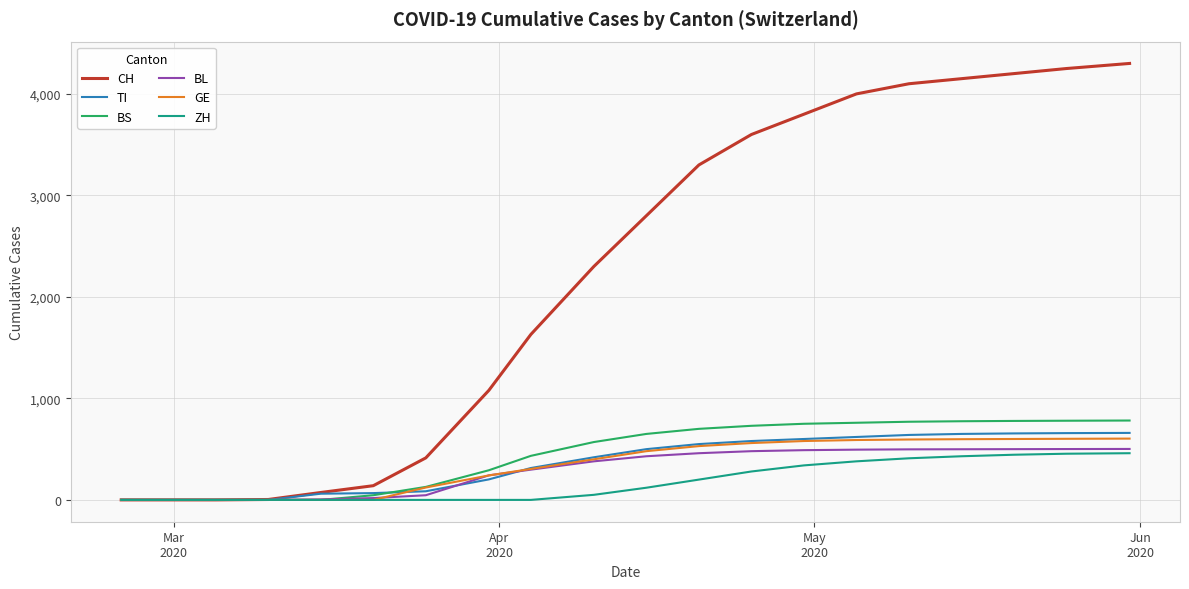

Rank the series by their maximum value, from lowest to highest.

ZH, BL, GE, TI, BS, CH